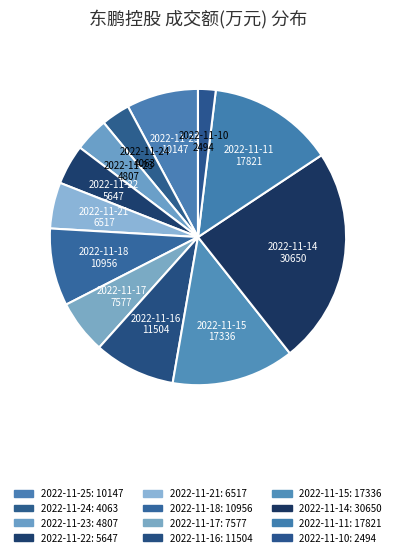

Rank the categories by value from lowest to highest.

2022-11-10, 2022-11-24, 2022-11-23, 2022-11-22, 2022-11-21, 2022-11-17, 2022-11-25, 2022-11-18, 2022-11-16, 2022-11-15, 2022-11-11, 2022-11-14